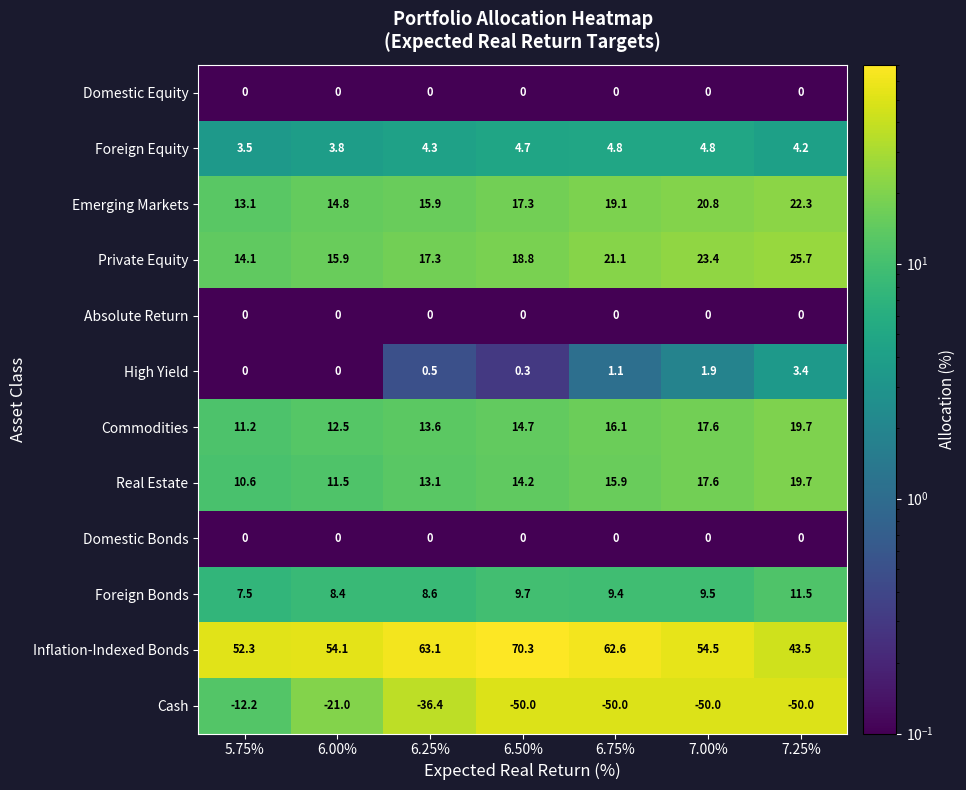

What is the total value across all series at 6.50%?

100.0